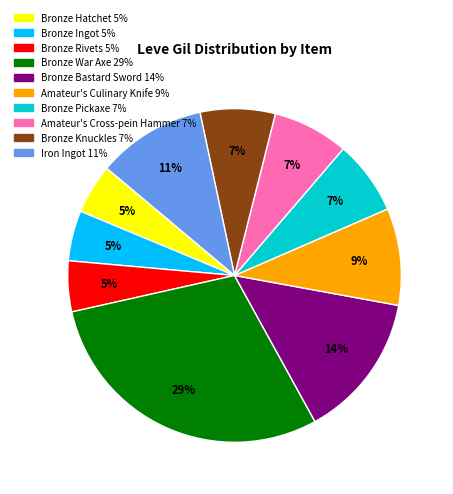

Which category has the biggest portion of the pie?

Bronze War Axe